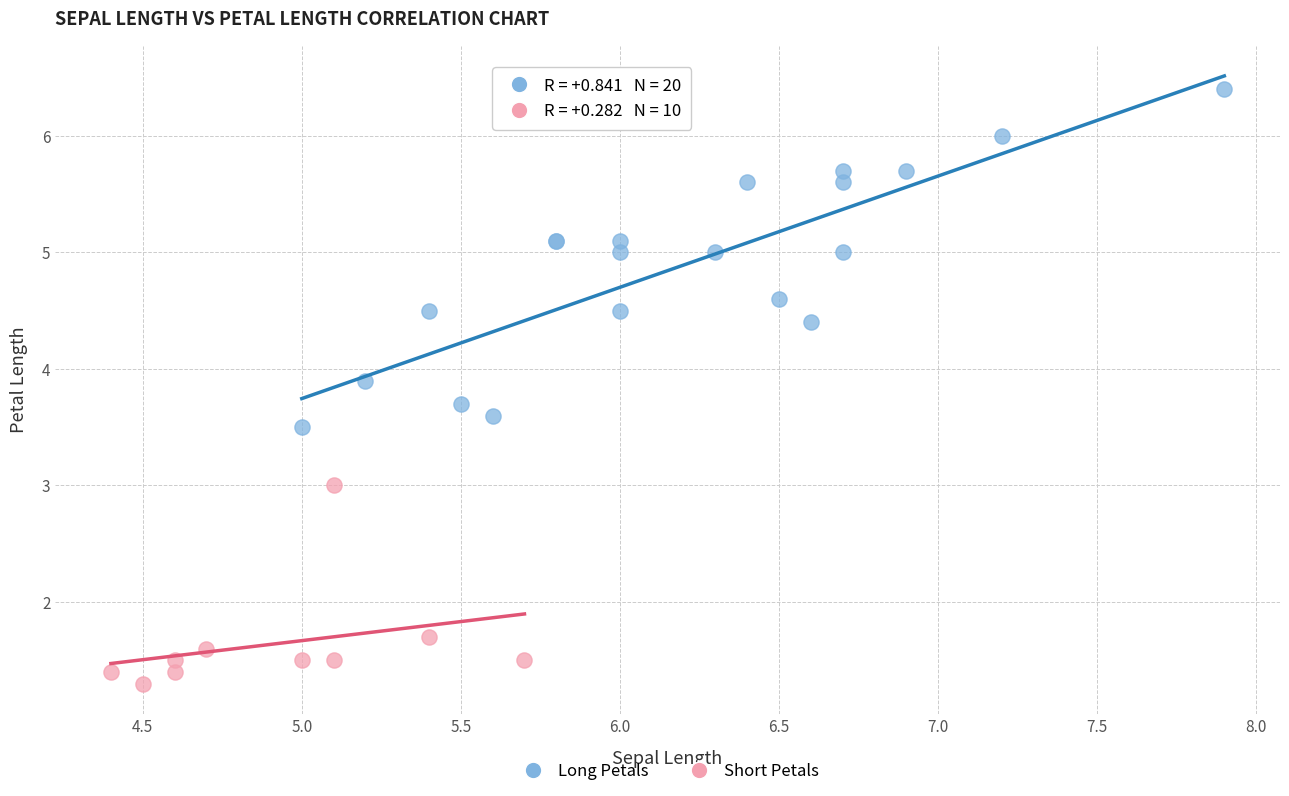

Which series has the widest spread of Y values?

Long Petals